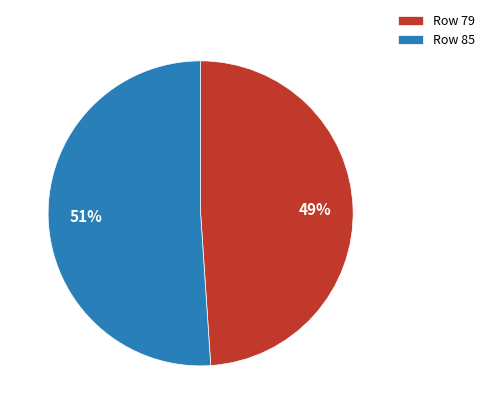

How many segments does this pie chart have?

2